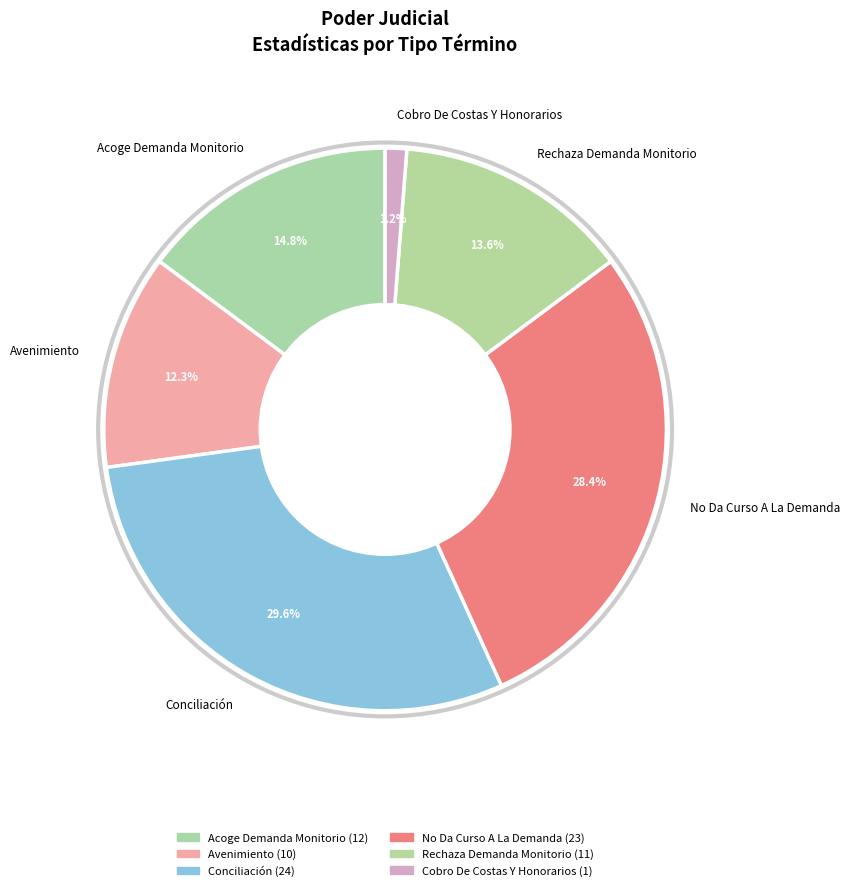

Is Conciliación the majority of the pie?

No